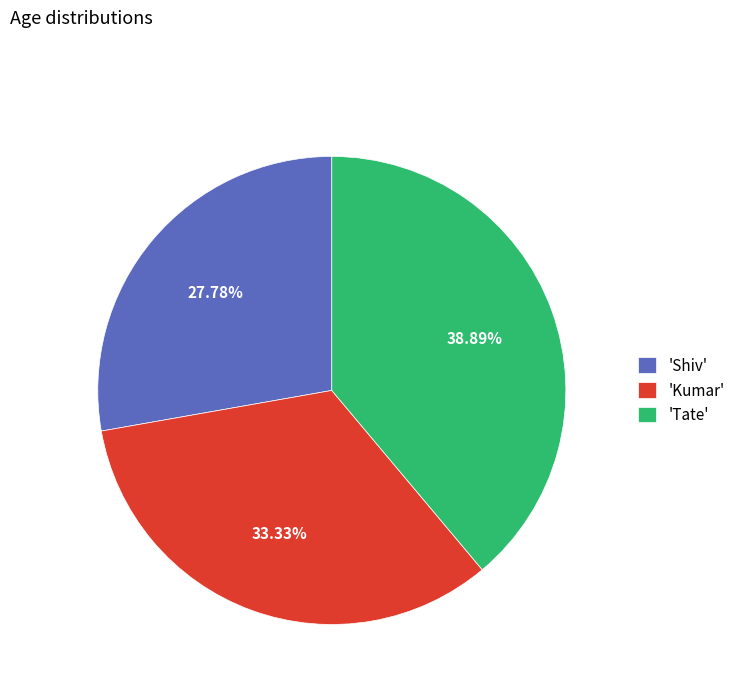

Which slice is the largest?

'Tate'